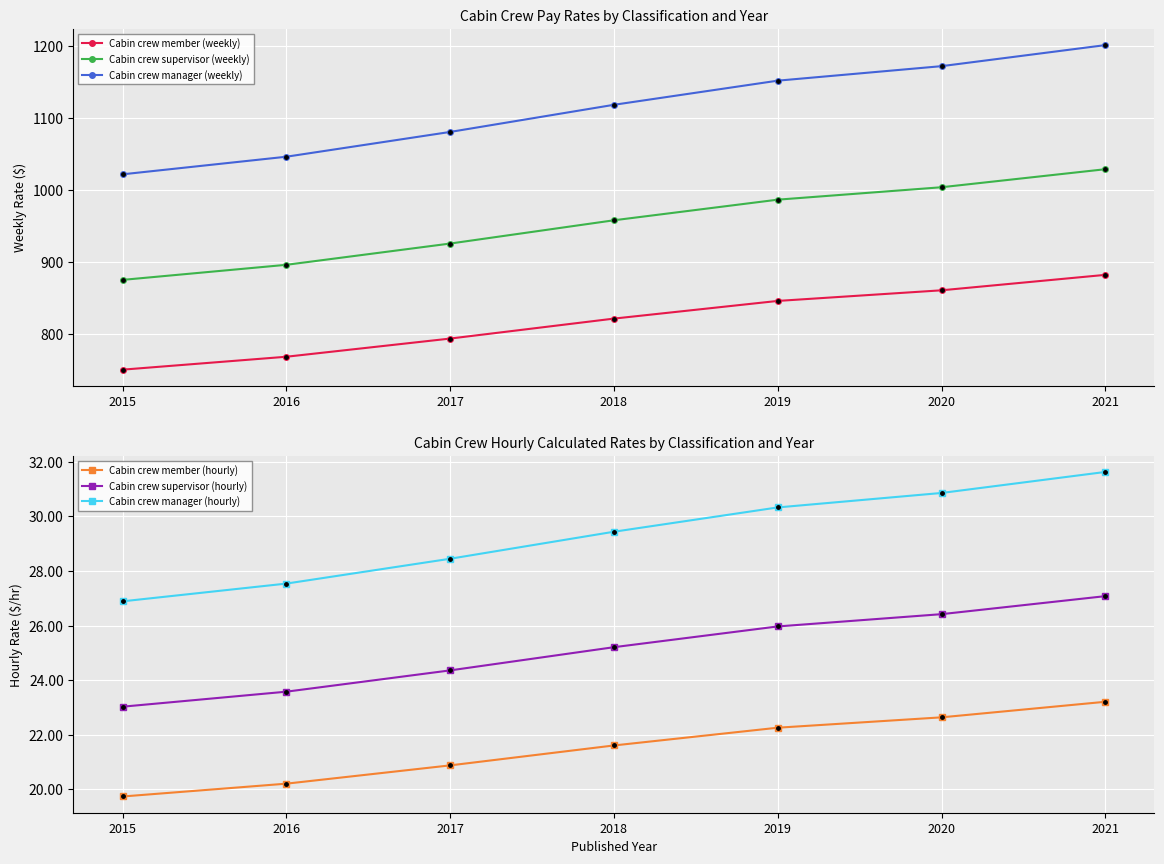

Which series changed the most between 2017 and 2018?

Cabin crew manager (weekly)